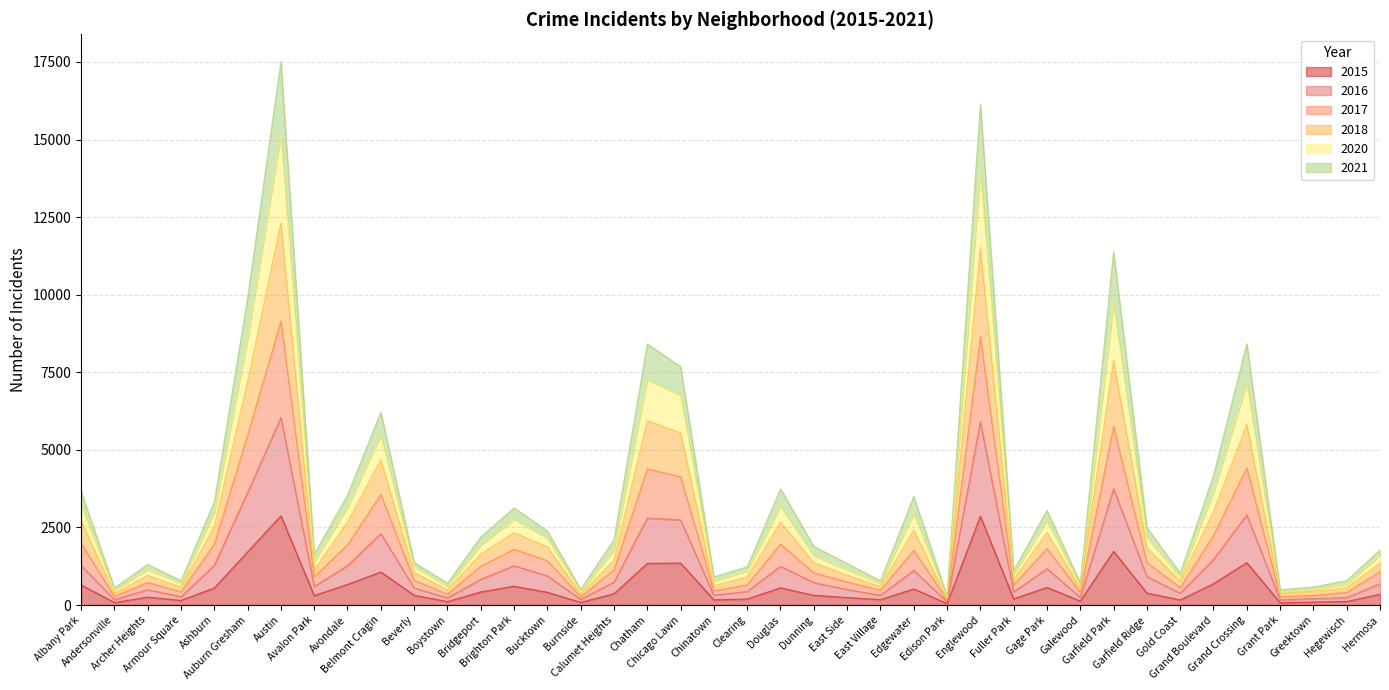

What is the label of the 25th point from the left?

East Village